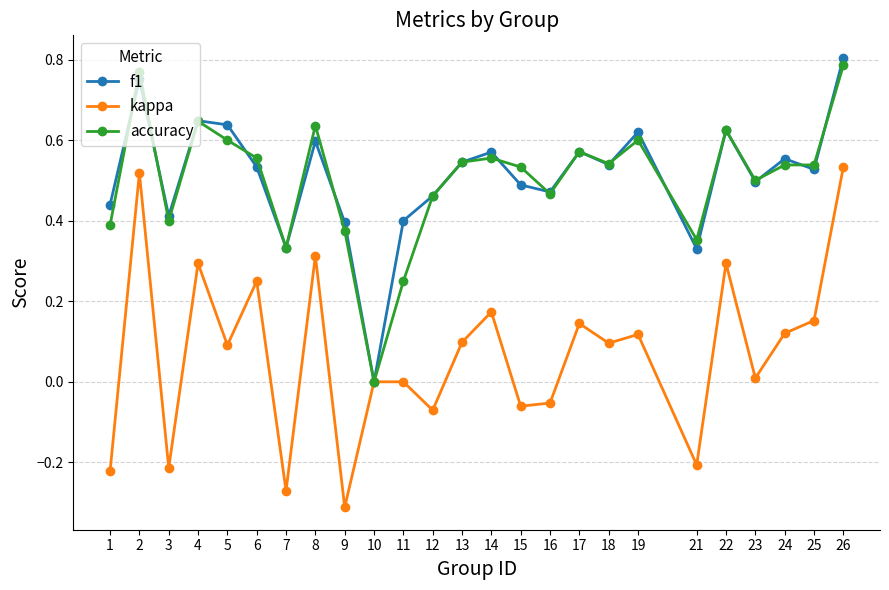

Between 6 and 22, which series saw the biggest shift?

f1